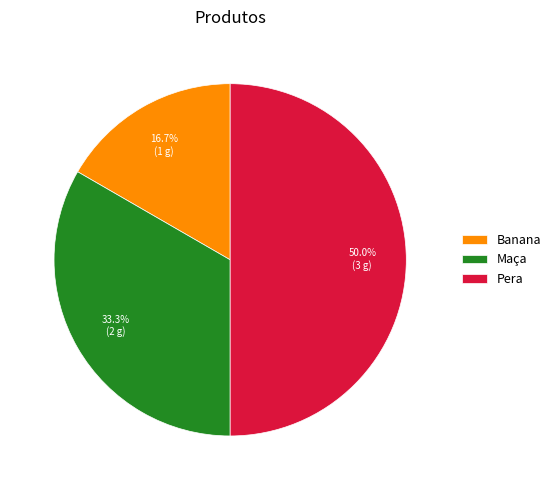

To the nearest percent, what percentage of the pie is Pera?

50%